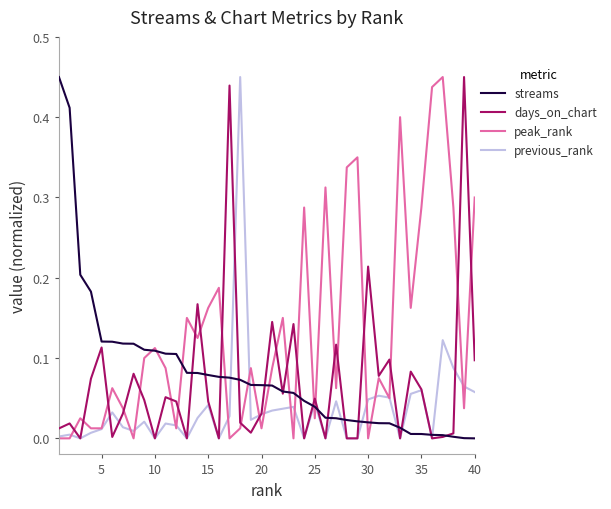

Which series has the largest total across all categories?

peak_rank